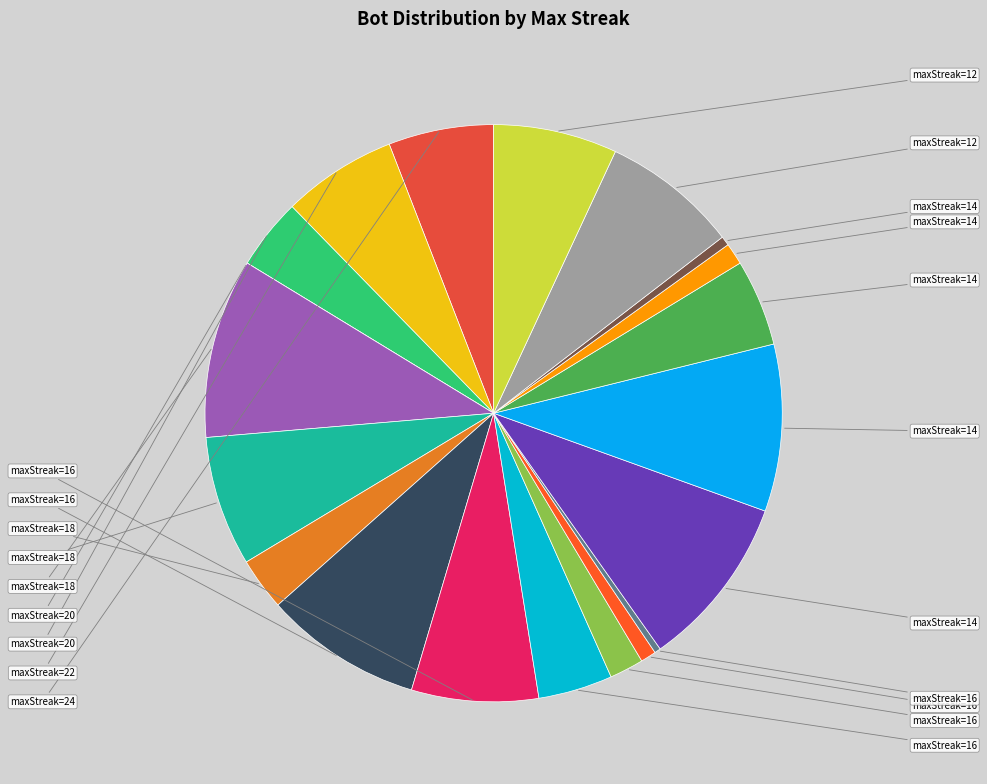

What is the largest slice in the pie chart?

18